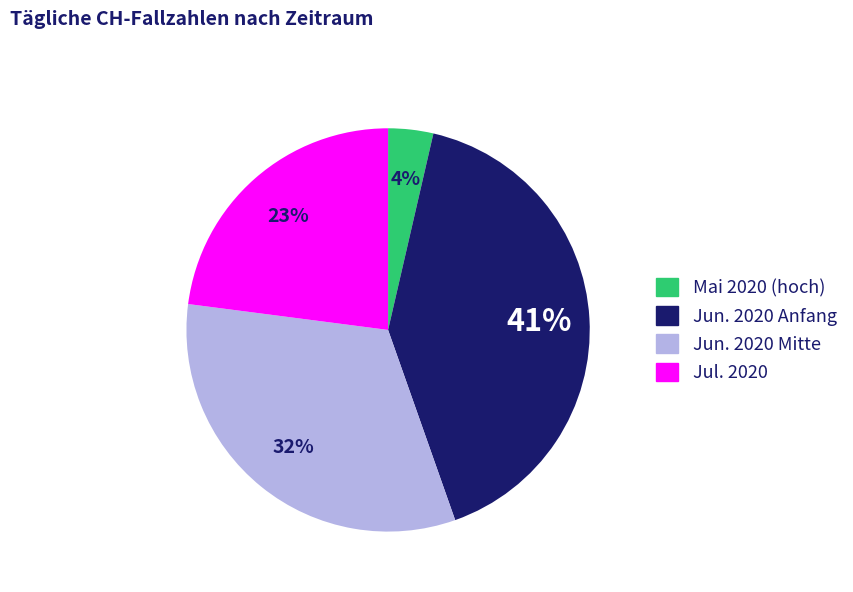

Is there any slice that represents more than half of the pie?

No